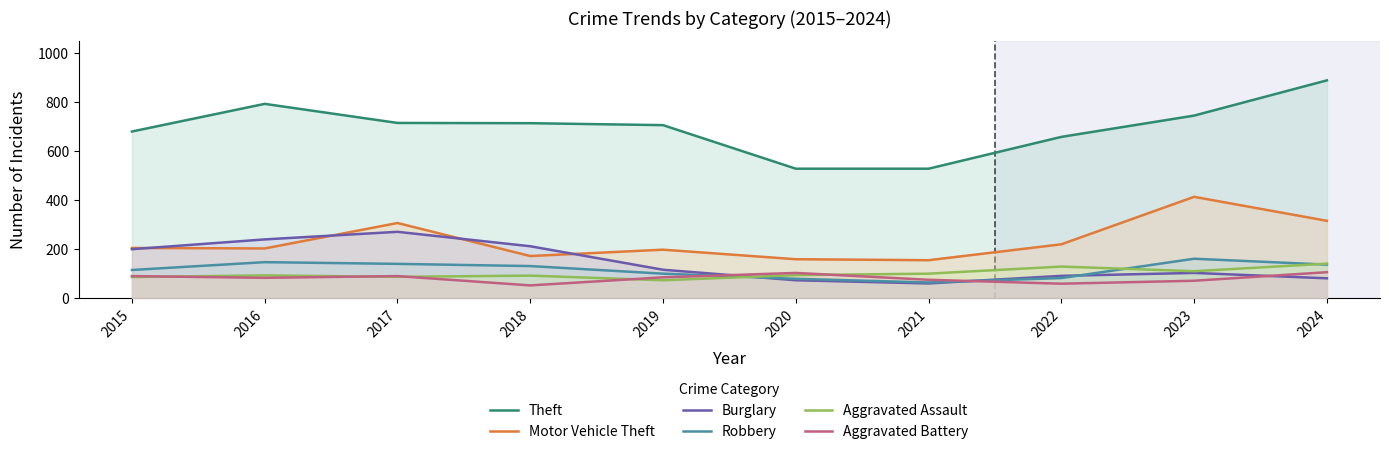

True or false: Aggravated Battery has more than 1 points higher than both neighbors.

True